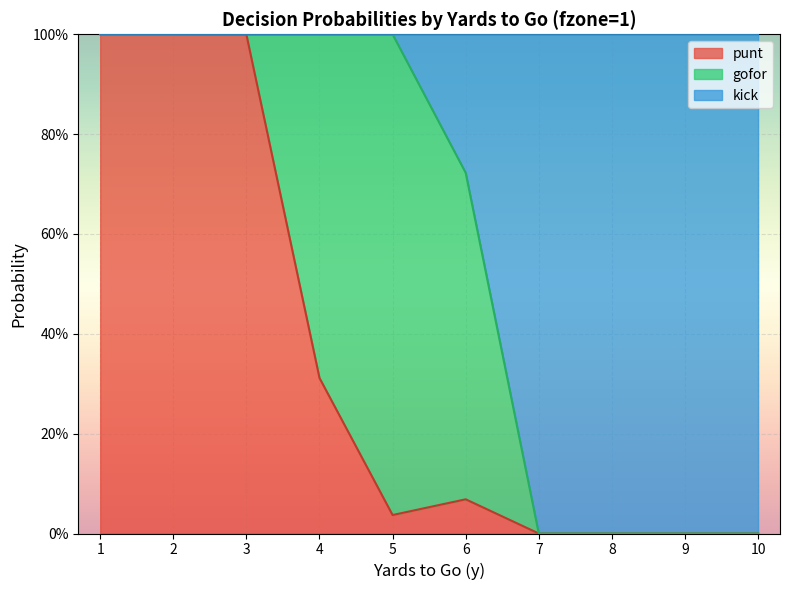

At which category does the chart reach its minimum across all series?

7